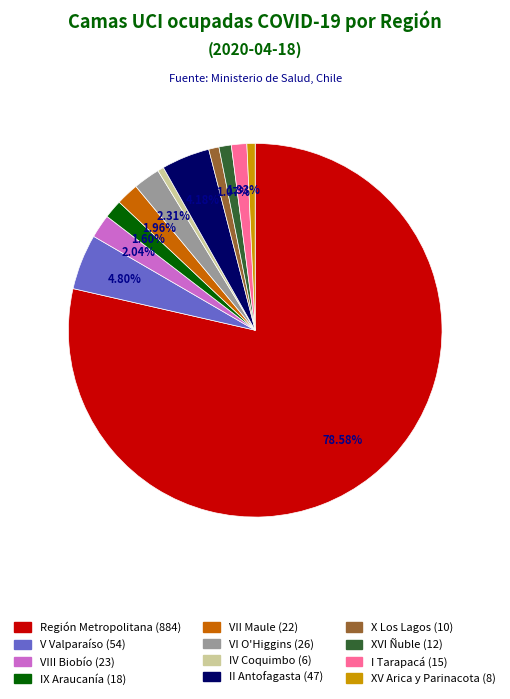

Does any single category account for the majority?

Yes